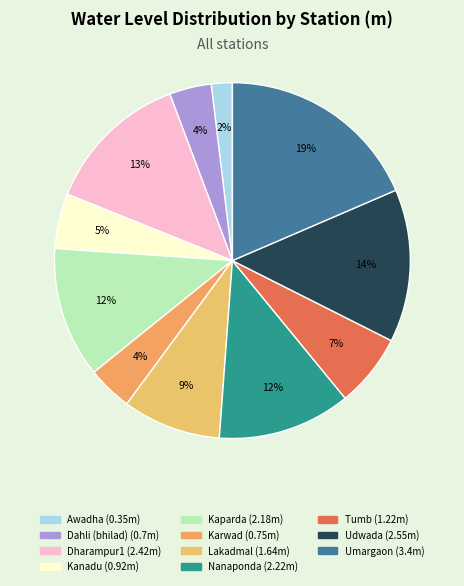

What portion of the pie excludes Awadha?

98.1%